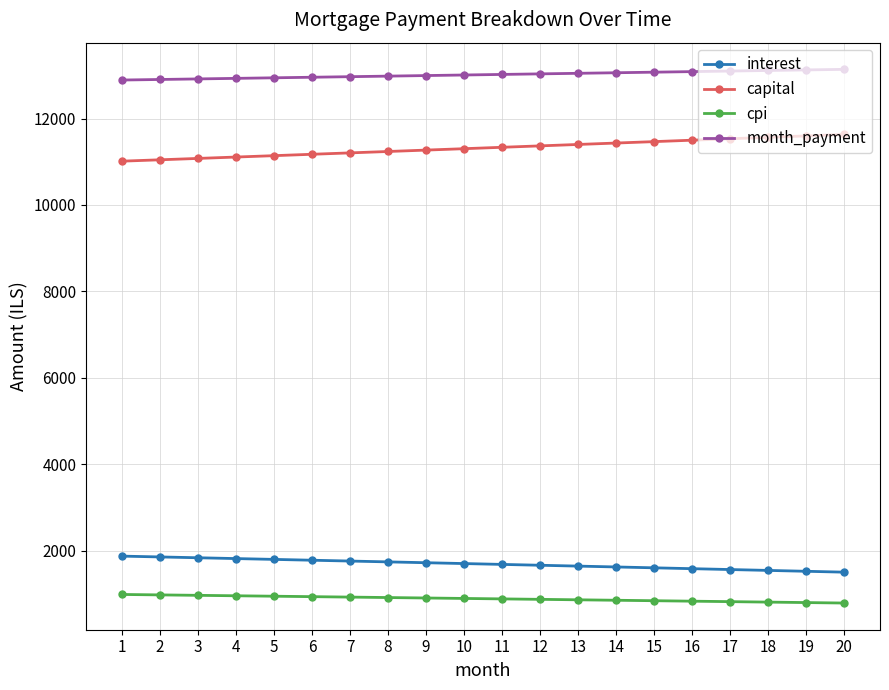

The value of capital at 13 is 18665.7. True or false?

False